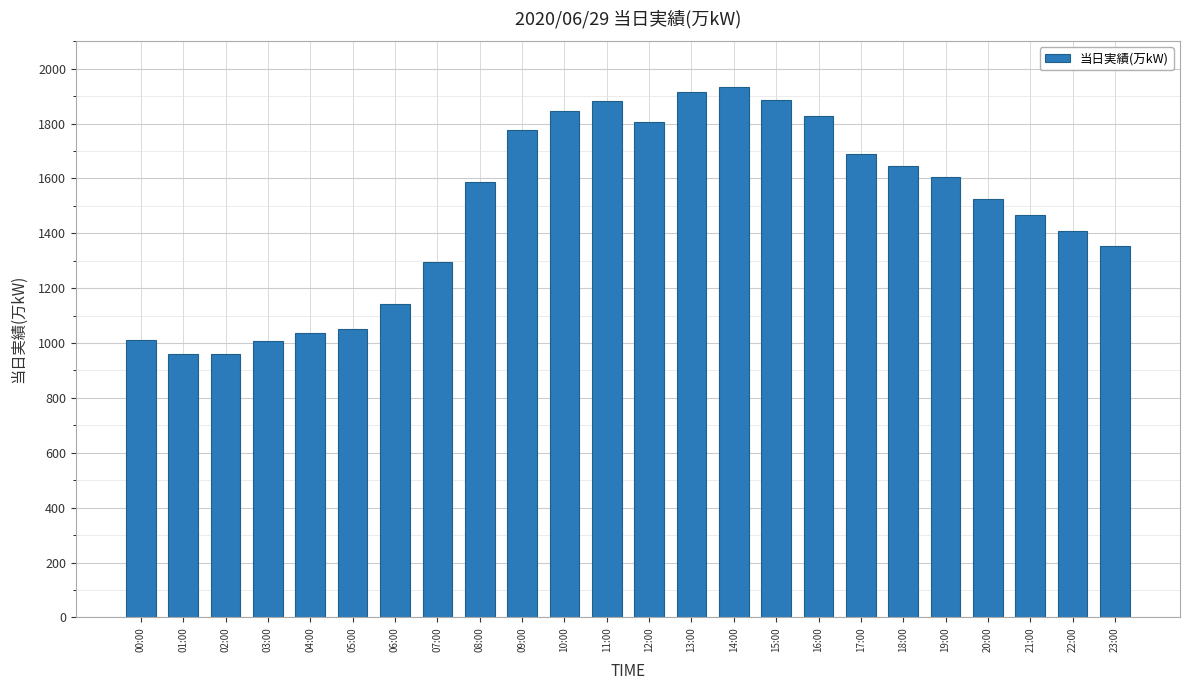

At which category does the chart reach its peak across all series?

14:00